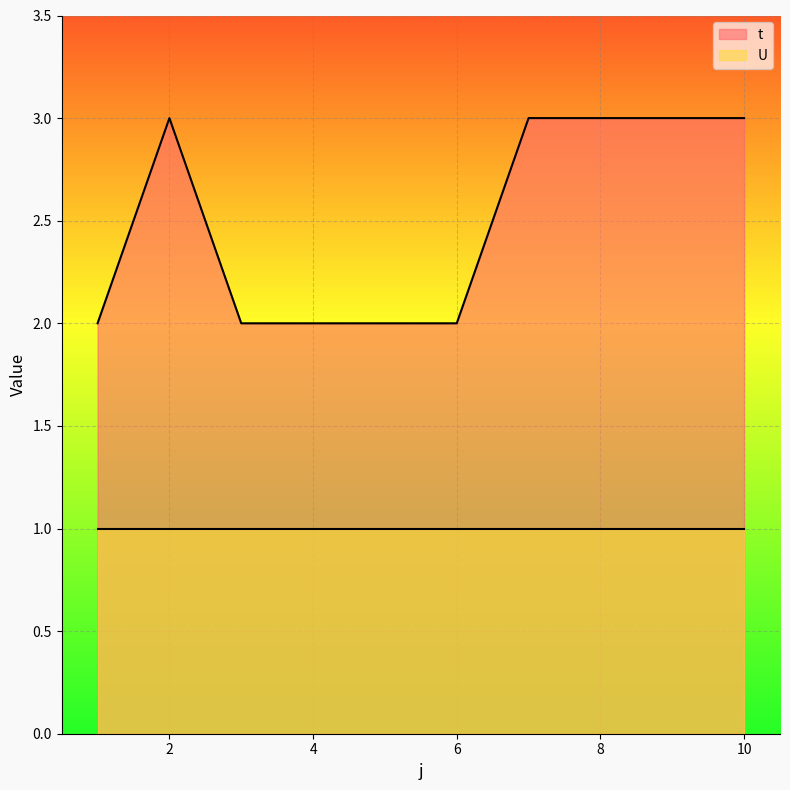

List the labels in order of value, smallest first.

1, 3, 4, 5, 6, 2, 7, 8, 9, 10